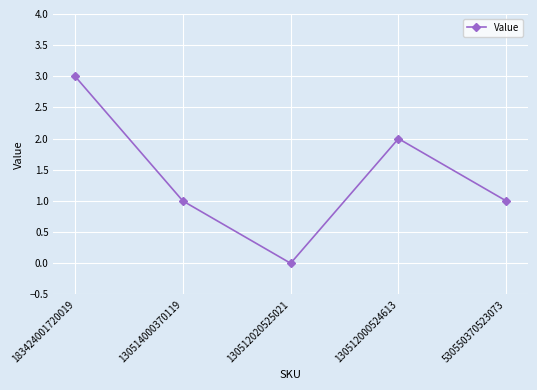

What is the sum of the values at 130512020525021 and 130512000524613?

2